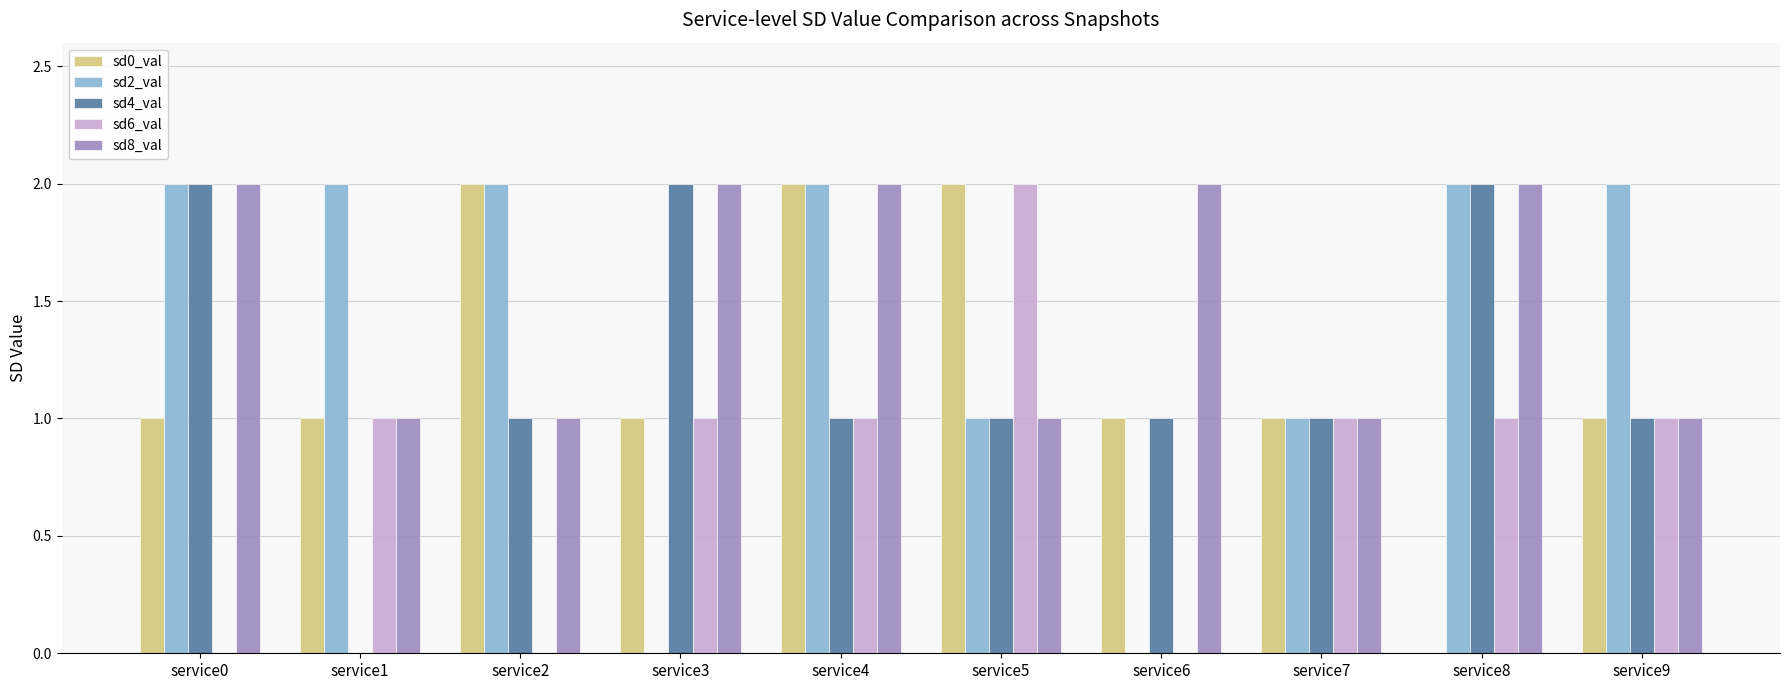

Between service4 and service8, which series saw the biggest shift?

sd0_val